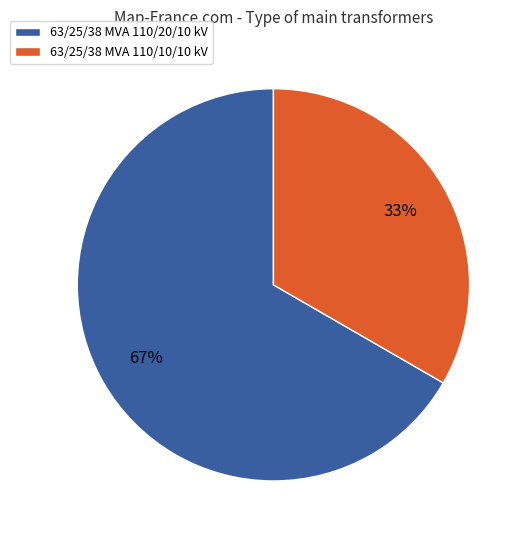

Rank the categories by value from highest to lowest.

63/25/38 MVA 110/20/10 kV, 63/25/38 MVA 110/10/10 kV